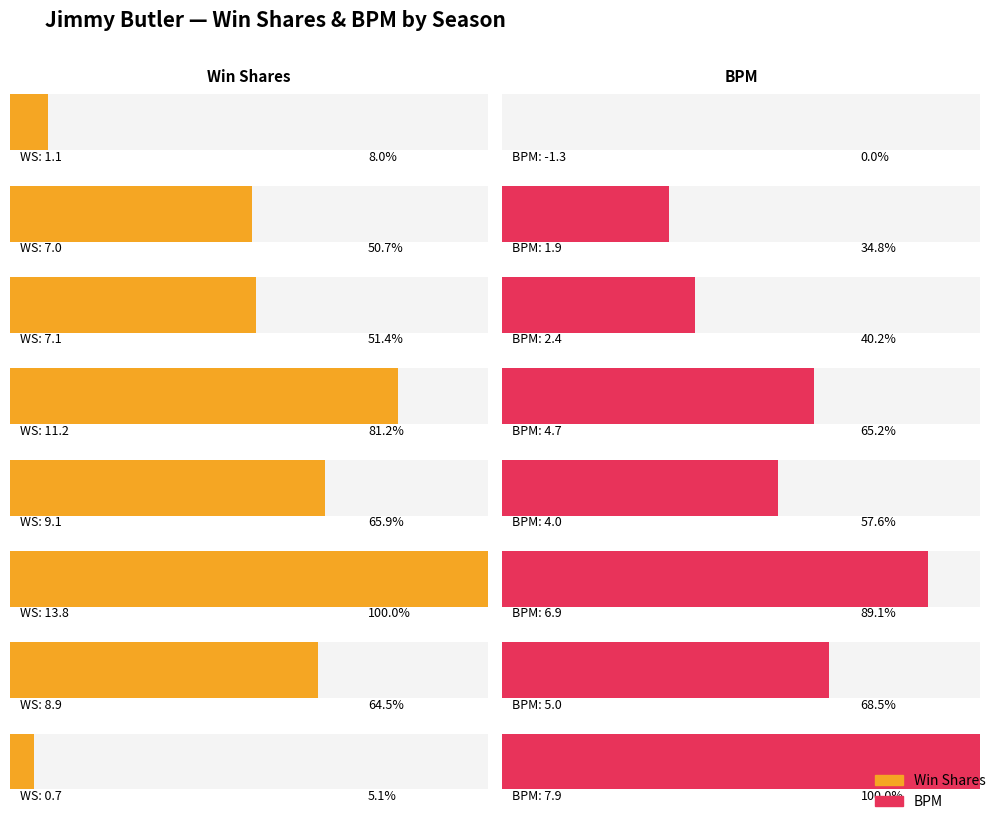

What is the spread (max minus min) of values at 2017-18?

3.9